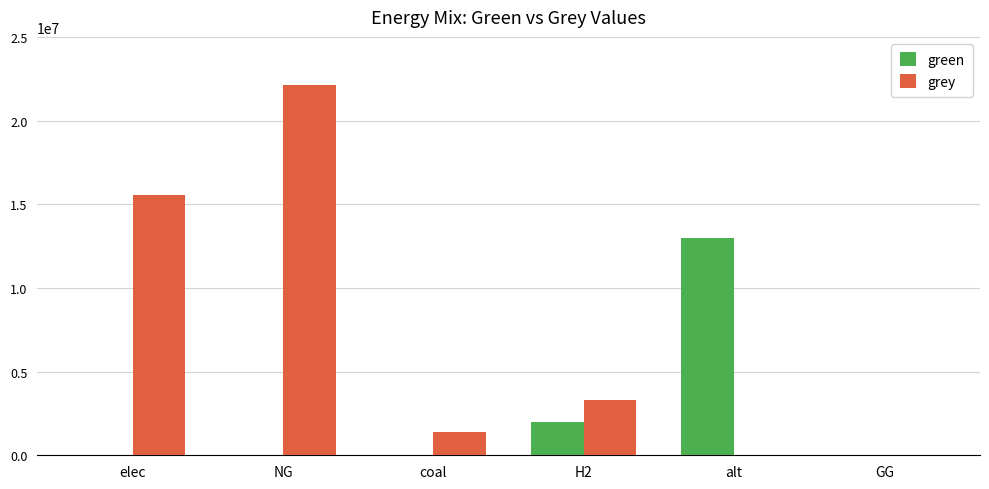

Between H2 and alt, which series saw the biggest shift?

green